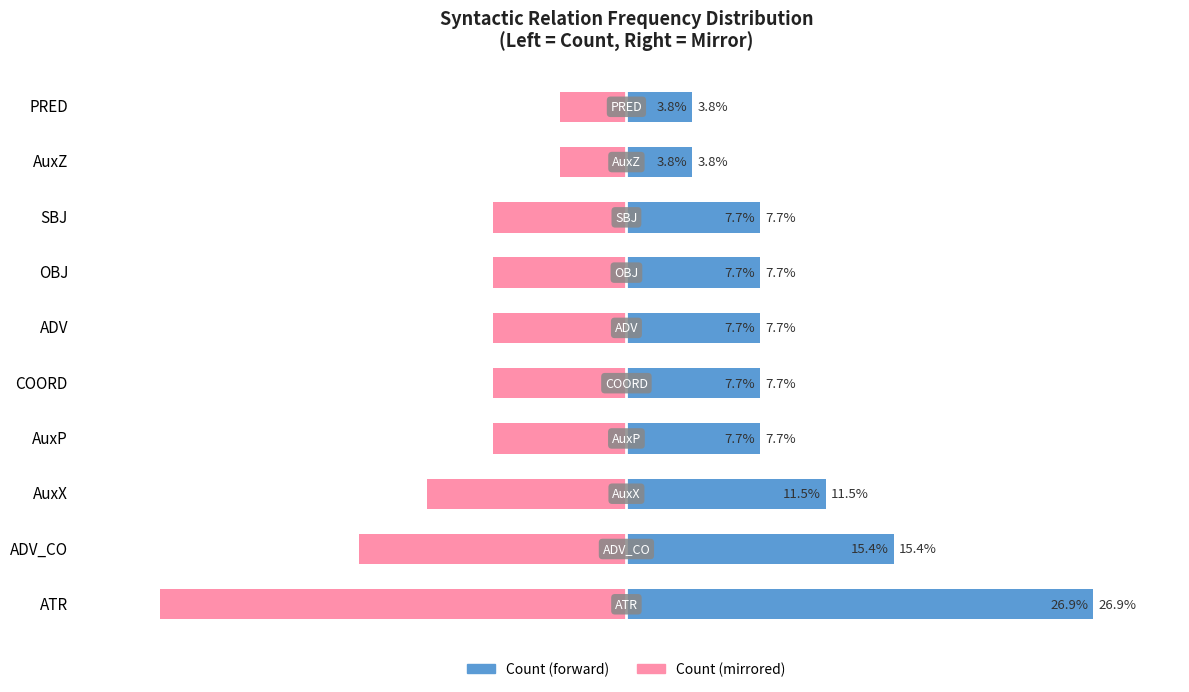

Is it true that Count (left) equals 11.9 at AuxP?

False